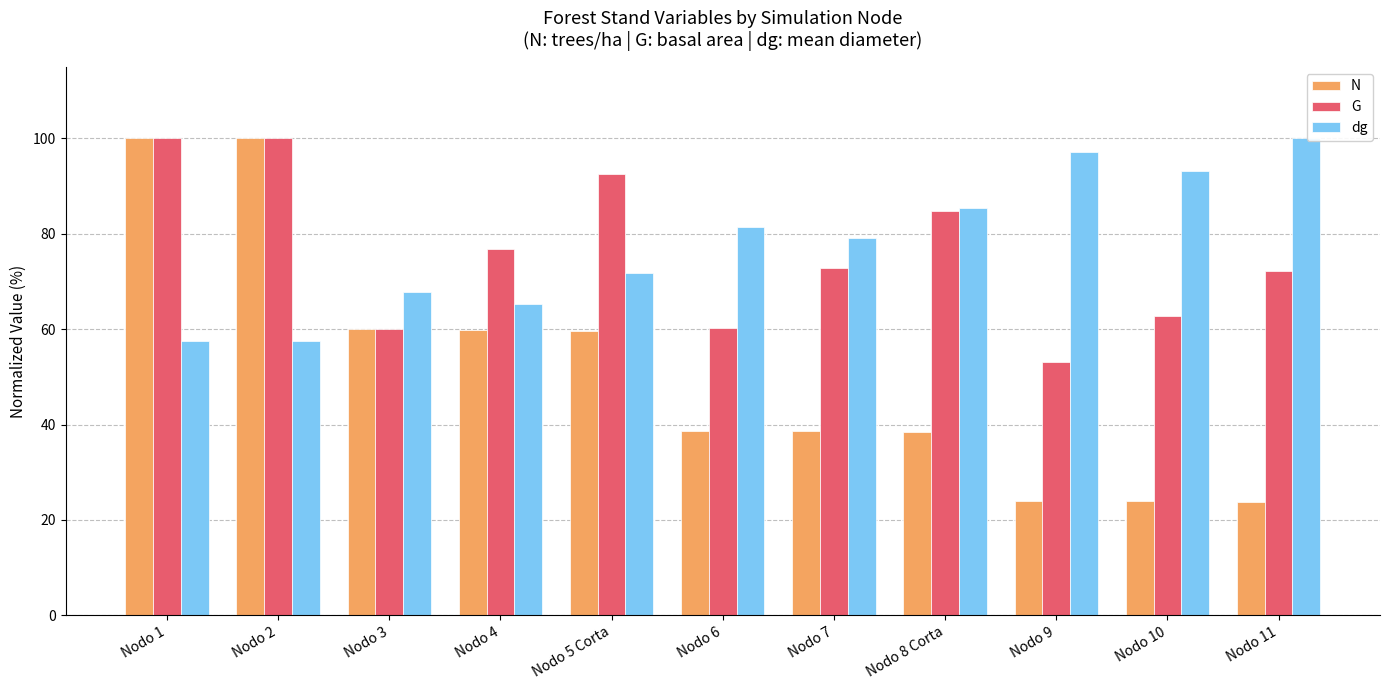

What is the total value across all series at Nodo 7?

190.5